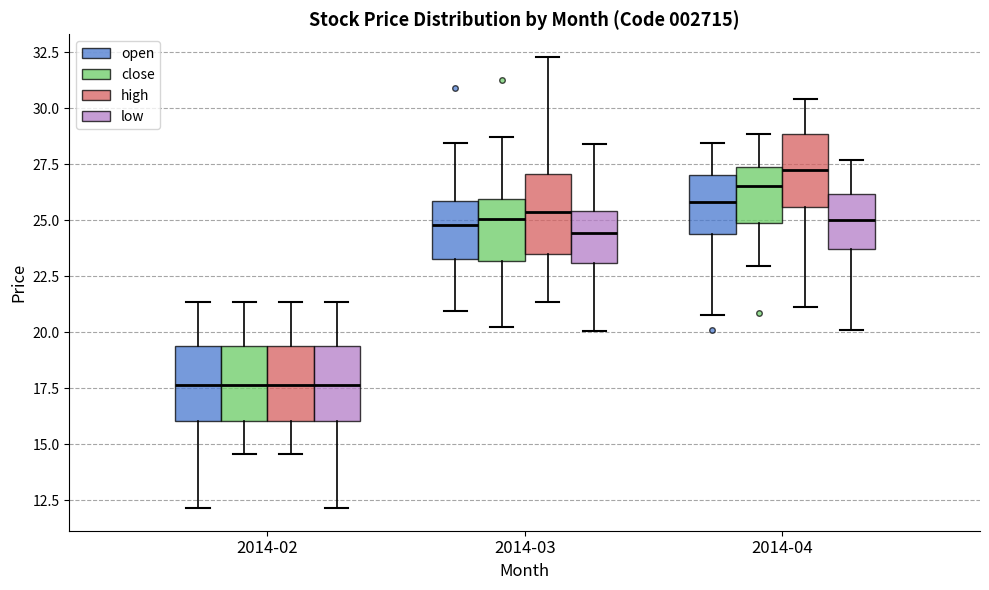

Reading left to right, transcribe this box plot: for each box, give where its median line is, the range the box spans, and where its two whiskers end, as read against the y-axis. The values are not printed on the chart, so give them approximately, as read against the axis.

2014-02 (open): median 17.5, box 16.0 to 19.5, whiskers 12.0 to 21.5
2014-02 (close): median 17.5, box 16.0 to 19.5, whiskers 14.5 to 21.5
2014-02 (high): median 17.5, box 16.0 to 19.5, whiskers 14.5 to 21.5
2014-02 (low): median 17.5, box 16.0 to 19.5, whiskers 12.0 to 21.5
2014-03 (open): median 25.0, box 23.5 to 26.0, whiskers 21.0 to 28.5
2014-03 (close): median 25.0, box 23.0 to 26.0, whiskers 20.0 to 28.5
2014-03 (high): median 25.5, box 23.5 to 27.0, whiskers 21.5 to 32.5
2014-03 (low): median 24.5, box 23.0 to 25.5, whiskers 20.0 to 28.5
2014-04 (open): median 26.0, box 24.5 to 27.0, whiskers 21.0 to 28.5
2014-04 (close): median 26.5, box 25.0 to 27.5, whiskers 23.0 to 29.0
2014-04 (high): median 27.5, box 25.5 to 29.0, whiskers 21.0 to 30.5
2014-04 (low): median 25.0, box 23.5 to 26.0, whiskers 20.0 to 27.5